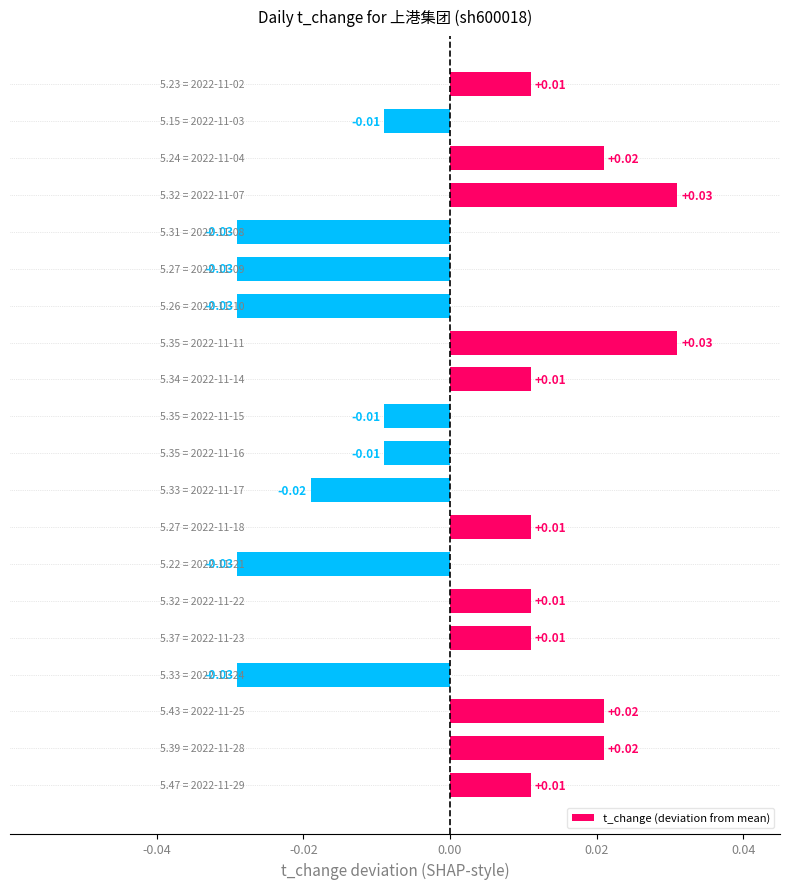

Are the bars horizontal?

Yes